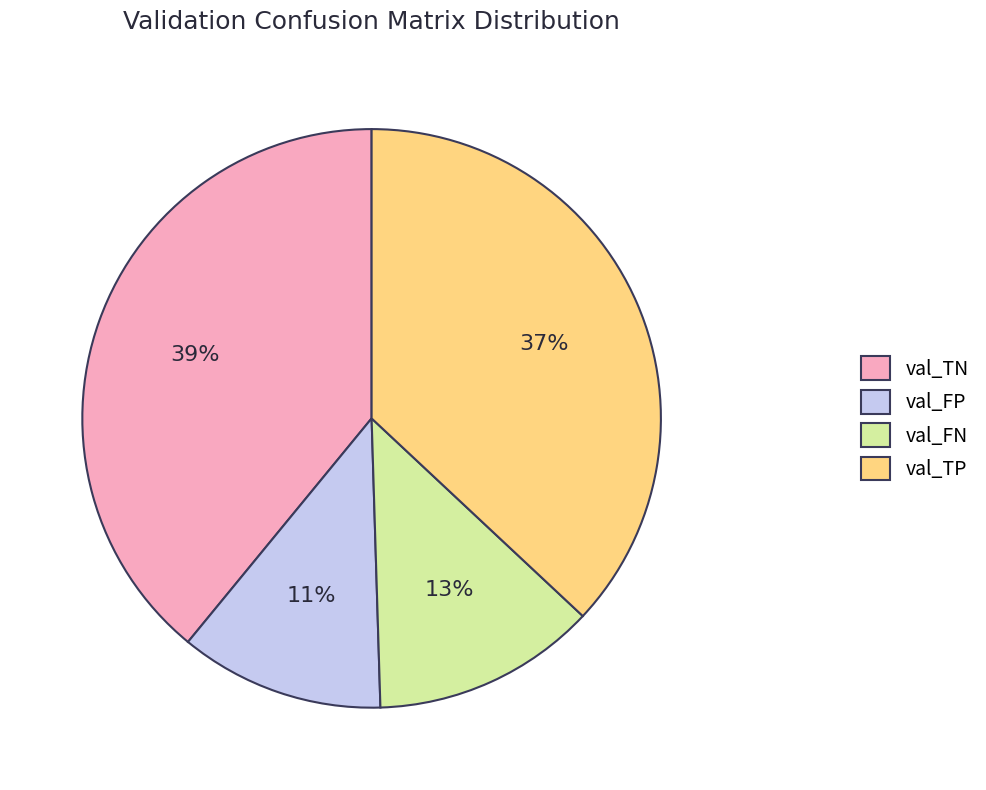

Approximately how many times larger is the value at val_TN compared to val_TP?

1.1